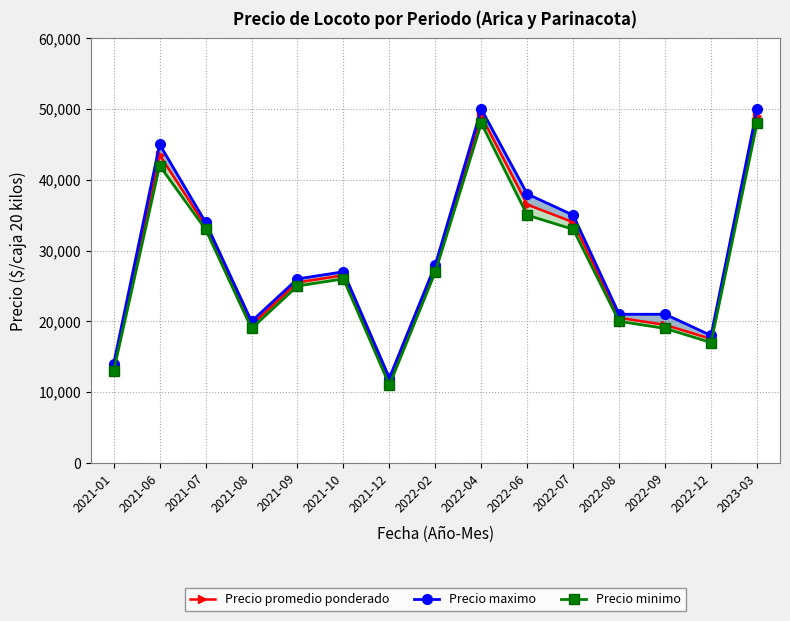

True or false: Precio minimo has more than 0 points higher than both neighbors.

True